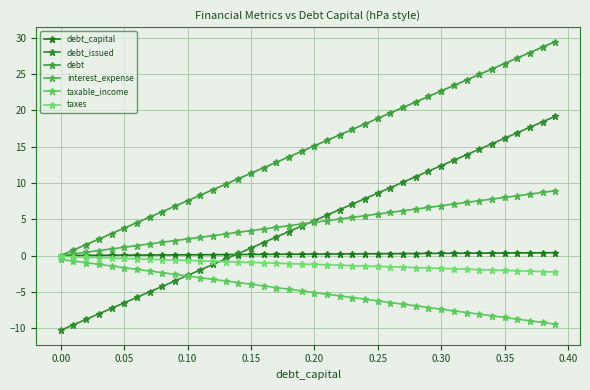

Is this an area chart (filled region under the line)?

No